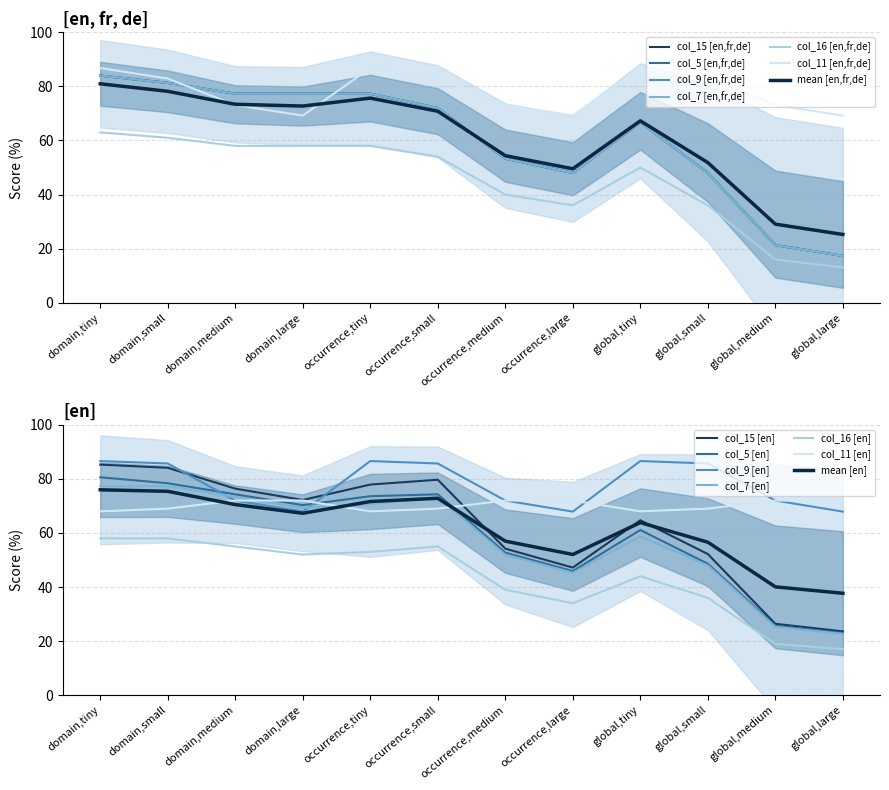

Is it true that col_11 [en,fr,de] equals 82.9 at occurrence,small?

True